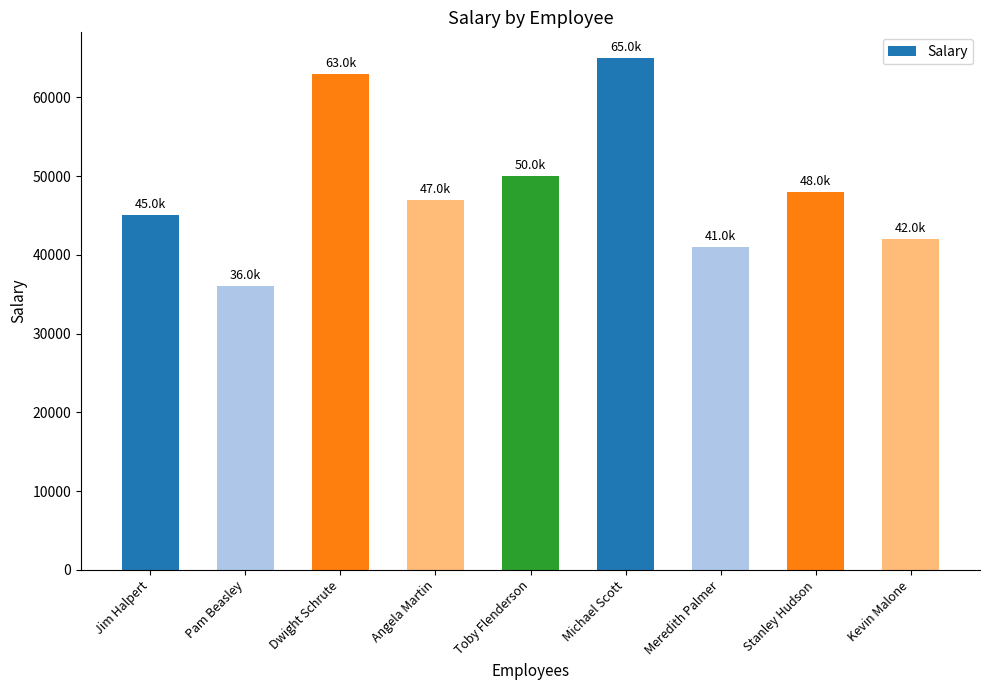

What is the label of the 1st bar from the left?

Jim Halpert